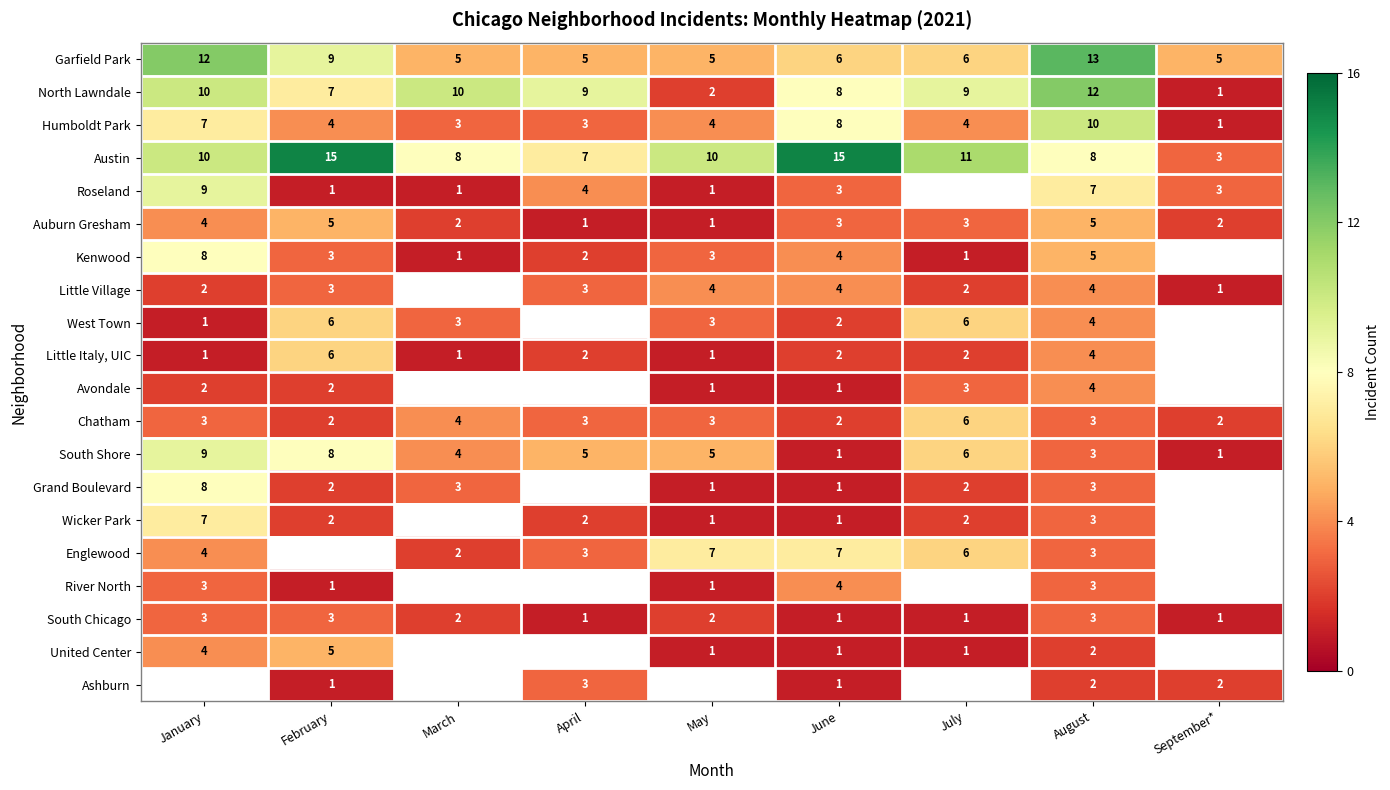

Is it true that United Center equals 1 at June?

True